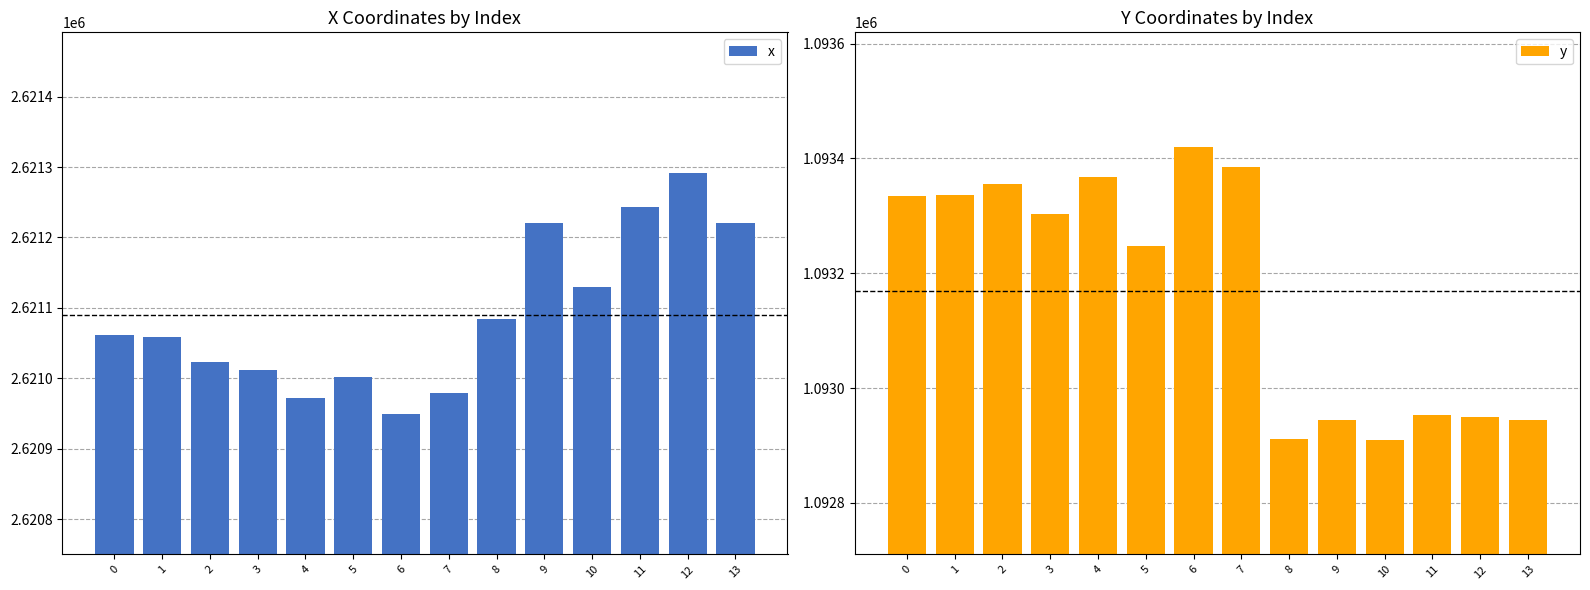

Which has a higher value, 10 or 2?

10